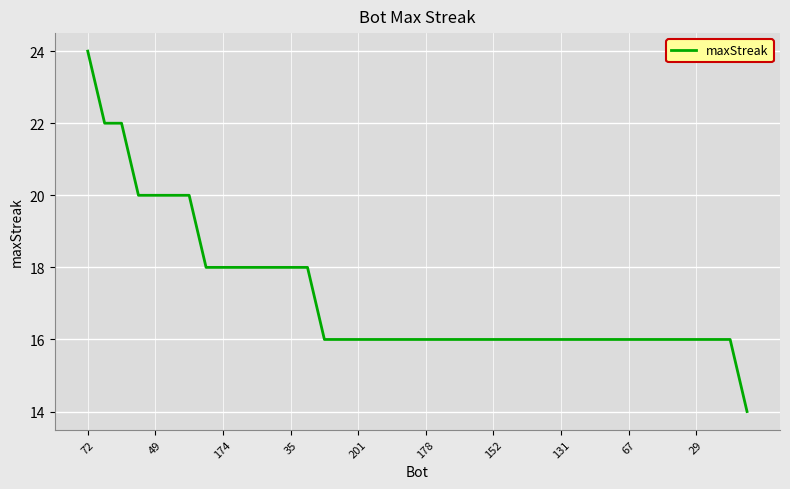

Reading left to right, extract all data points from this chart.

24	22	22	20	20	20	20	18	18	18	18	18	18	18	16	16	16	16	16	16	16	16	16	16	16	16	16	16	16	16	16	16	16	16	16	16	16	16	16	14